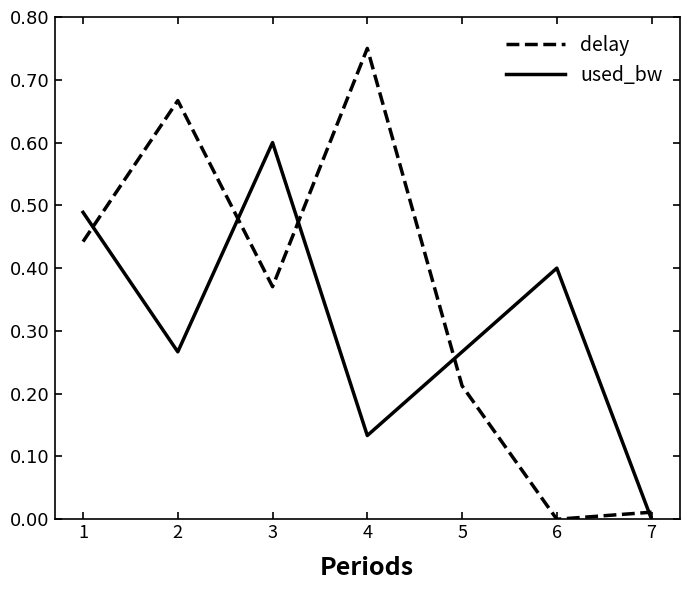

The value of used_bw at 4 is 0.2. True or false?

False